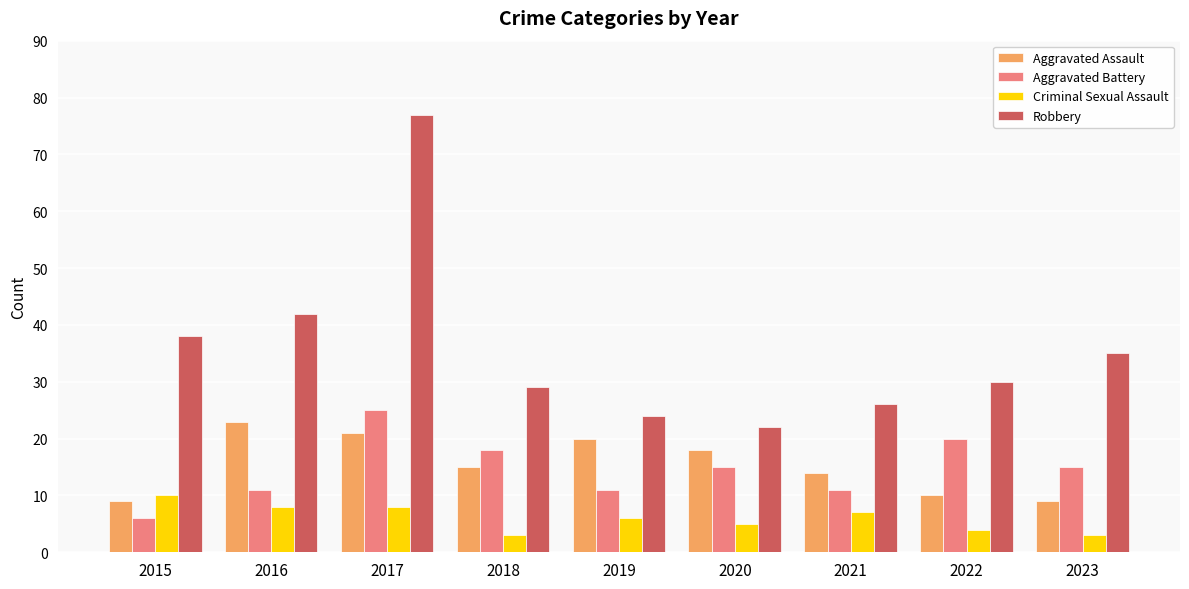

What is the lowest value of the Criminal Sexual Assault series?

3